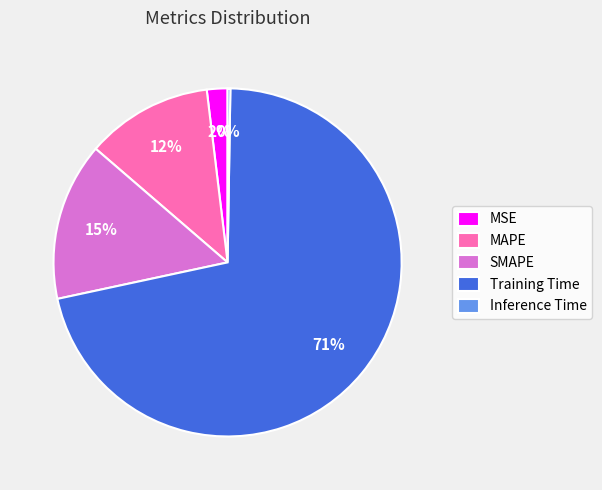

Between MSE and SMAPE, which is larger?

SMAPE